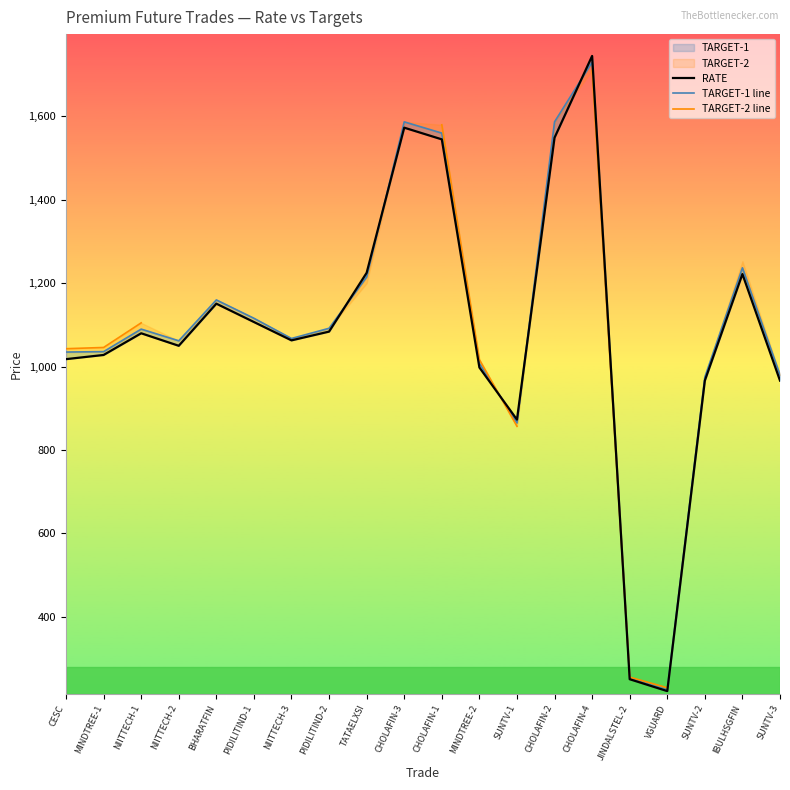

Which category has the lowest value in the TARGET-2 line series?

VGUARD